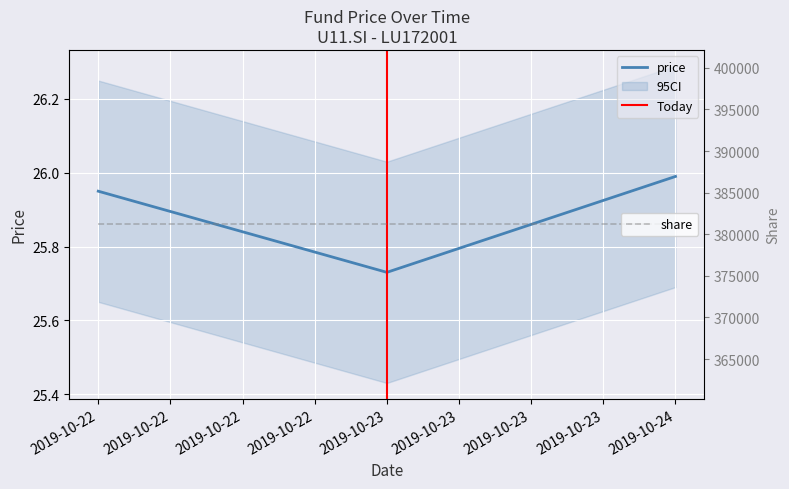

The value at 2019-10-22 is 8.7. True or false?

False